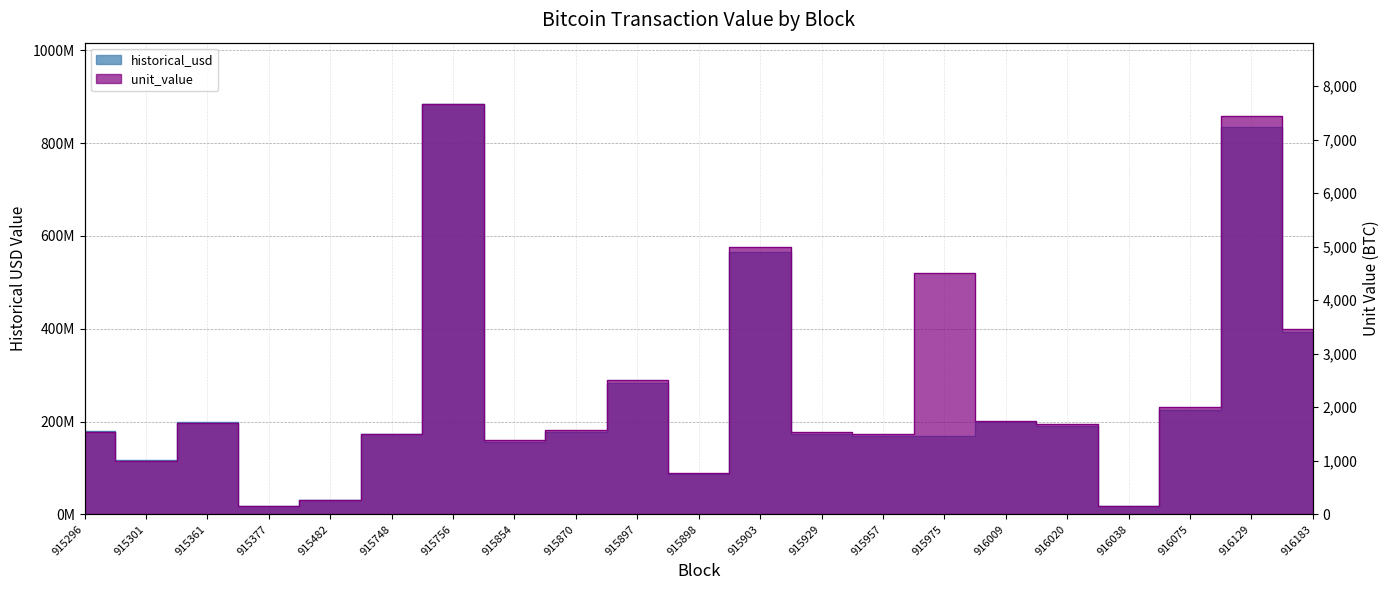

Reading left to right, extract all data points from this chart.

historical_usd: 915296=179999136.3	915301=116440957.5	915361=198690893.1	915377=17156114.2	915482=30389209.2	915748=173536442.2	915756=883929951.9	915854=156451910.3	915870=177413122.6	915897=282528798.9	915898=86351327.2	915903=565095000.0	915929=172898397.9	915957=169082846.1	915975=168152984.9	916009=198060256.3	916020=190113840.0	916038=17705211.0	916075=223824000.7	916129=835277888.6	916183=392270300.4
unit_value: 915296=1528.4	915301=989.7	915361=1700.0	915377=146.5	915482=262.7	915748=1500.0	915756=7660.3	915854=1389.0	915870=1571.8	915897=2500.1	915898=764.1	915903=5000.0	915929=1541.8	915957=1500.0	915975=4500.0	916009=1750.2	916020=1680.0	916038=156.6	916075=2000.0	916129=7441.2	916183=3470.2